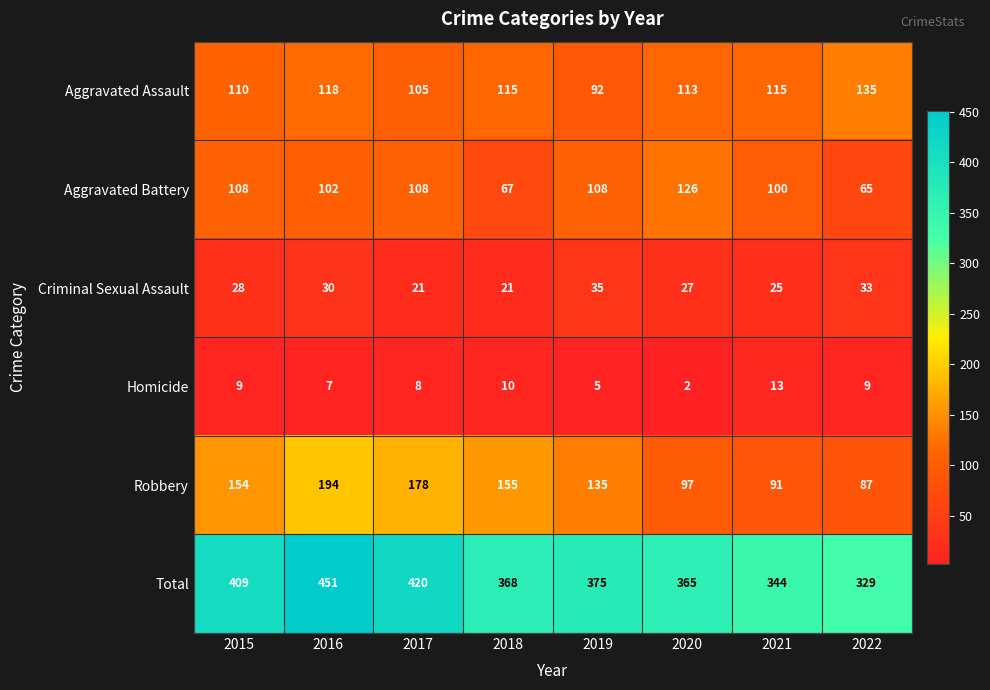

At 2020, list the series in order from smallest to largest.

Homicide, Criminal Sexual Assault, Robbery, Aggravated Assault, Aggravated Battery, Total